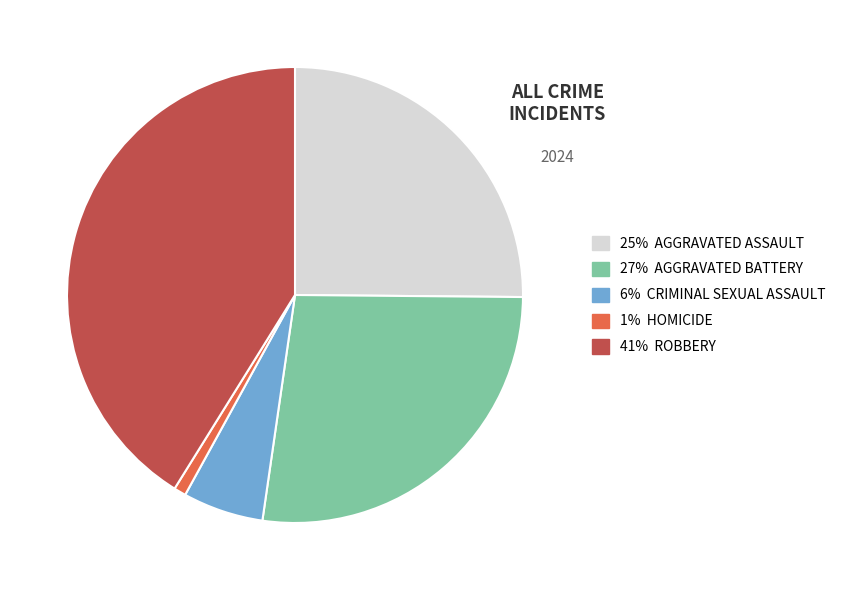

Which category has the biggest portion of the pie?

41% ROBBERY